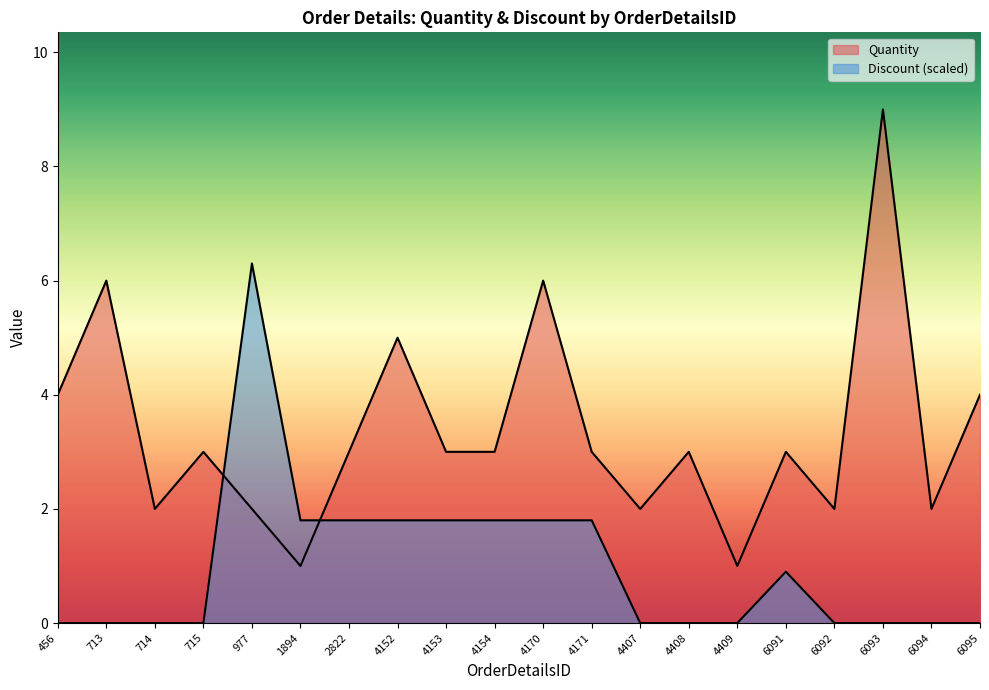

What is the sum of the Discount values at 456 and 4171?

1.8